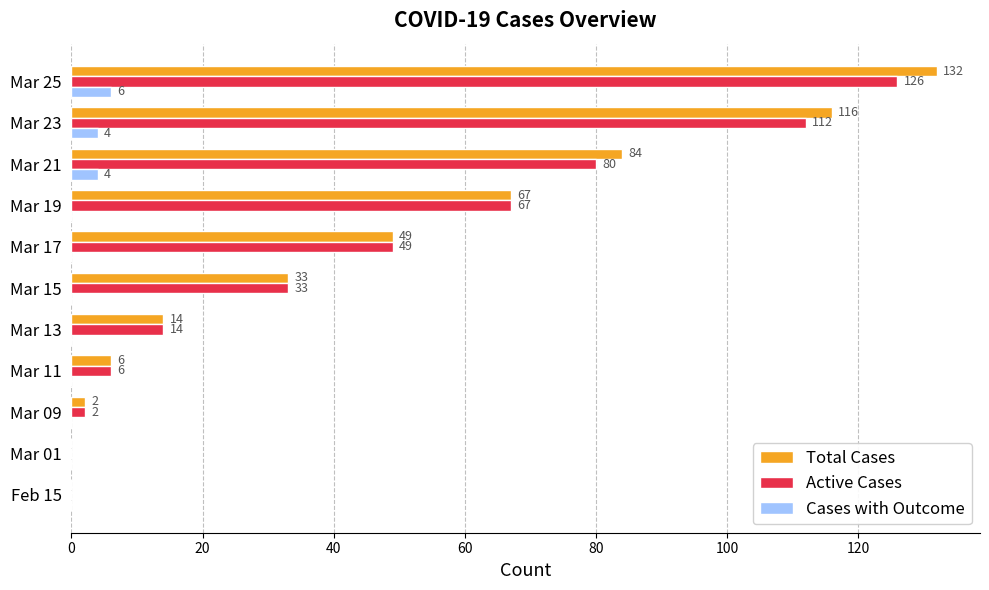

At which category is the sum across all series the highest?

Mar 25